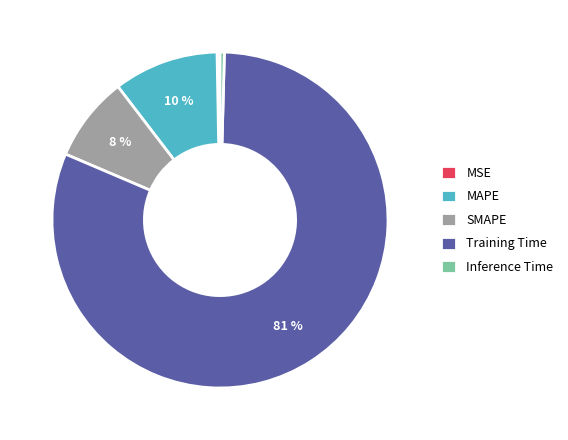

What is the majority slice?

Training Time